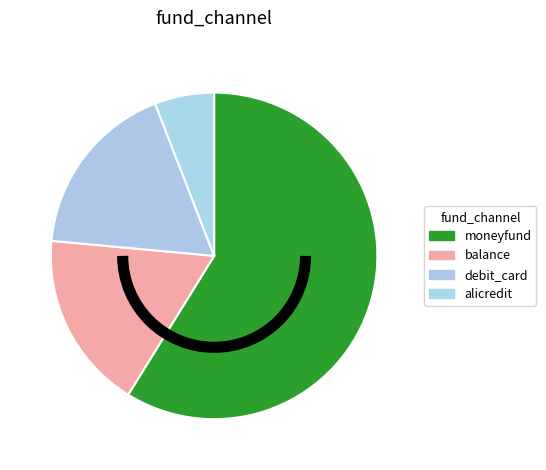

Is it true that alicredit is 18% of the pie?

False